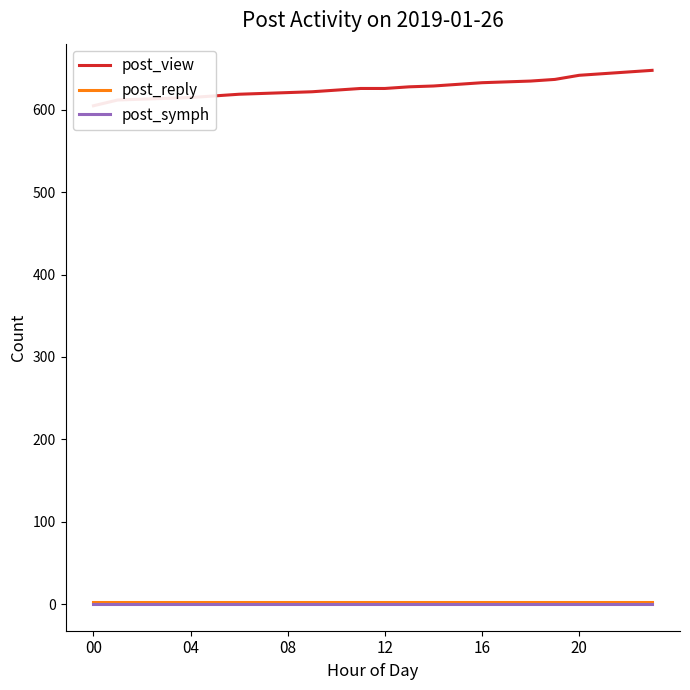

True or false: post_symph and post_reply cross at least once.

False